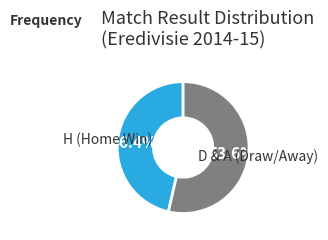

Count the number of slices in the pie.

2